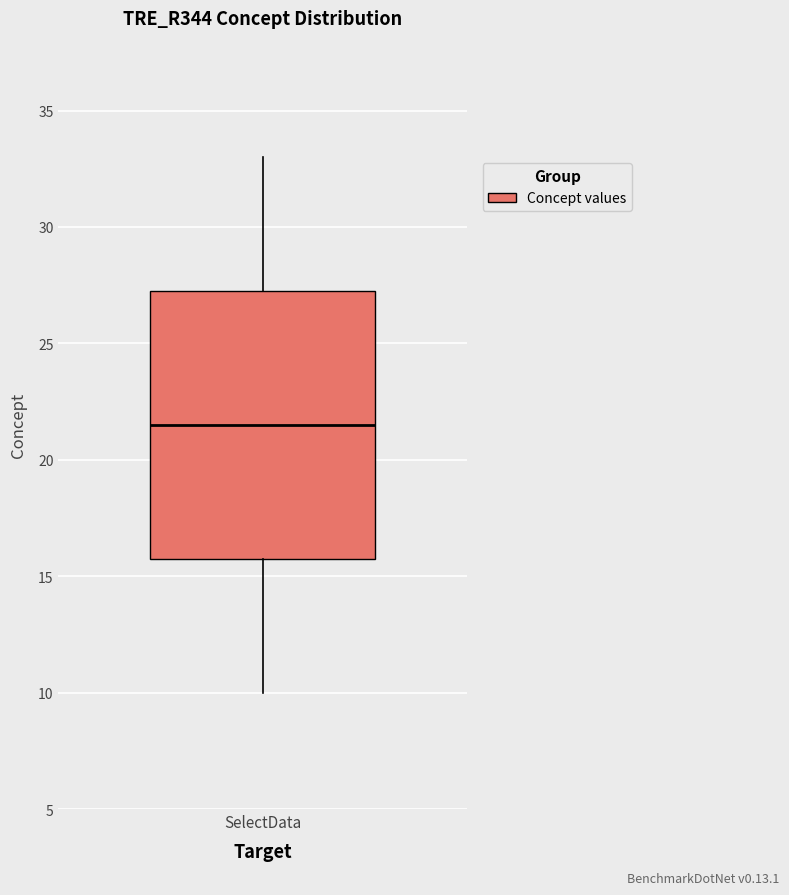

Transcribe this box plot: give where the median line is, the range the box spans, and where the two whiskers end, as read against the y-axis. The values are not printed on the chart, so give them approximately, as read against the axis.

median 21.5, box 16.0 to 27.5, whiskers 10.0 to 33.0